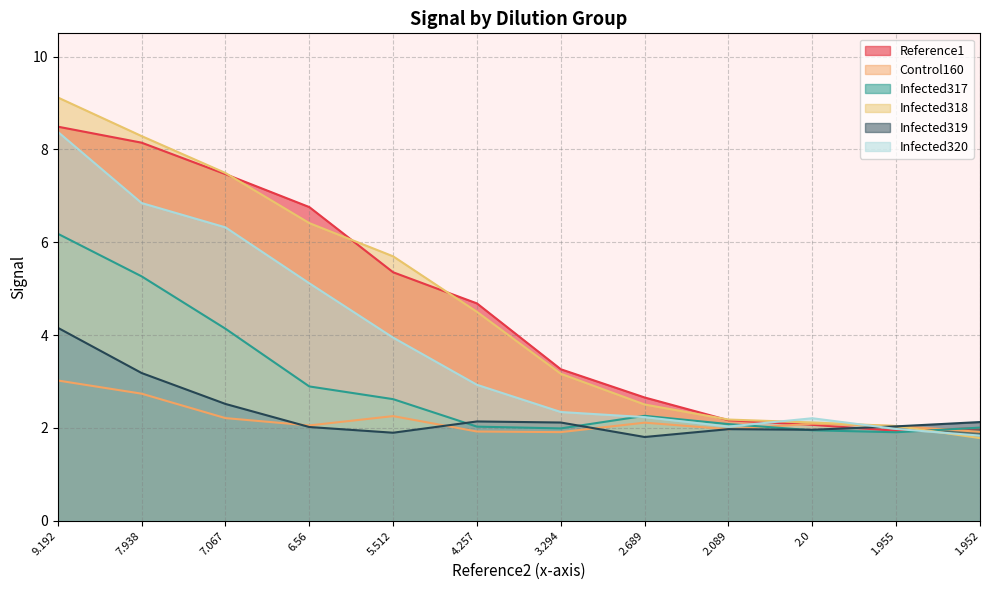

How many lines are shown in the chart?

6